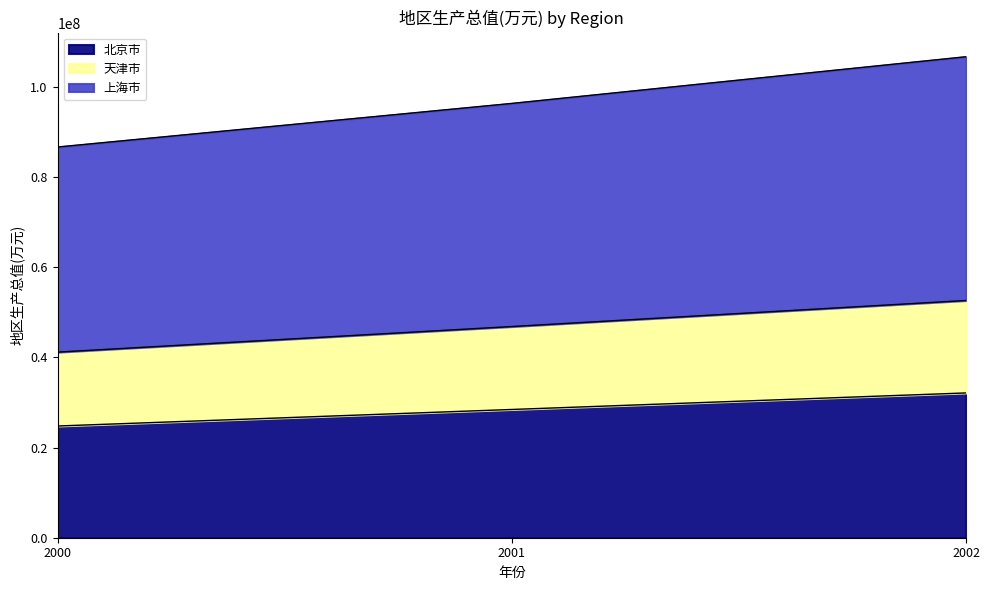

What is the maximum value for 北京市?

32127100